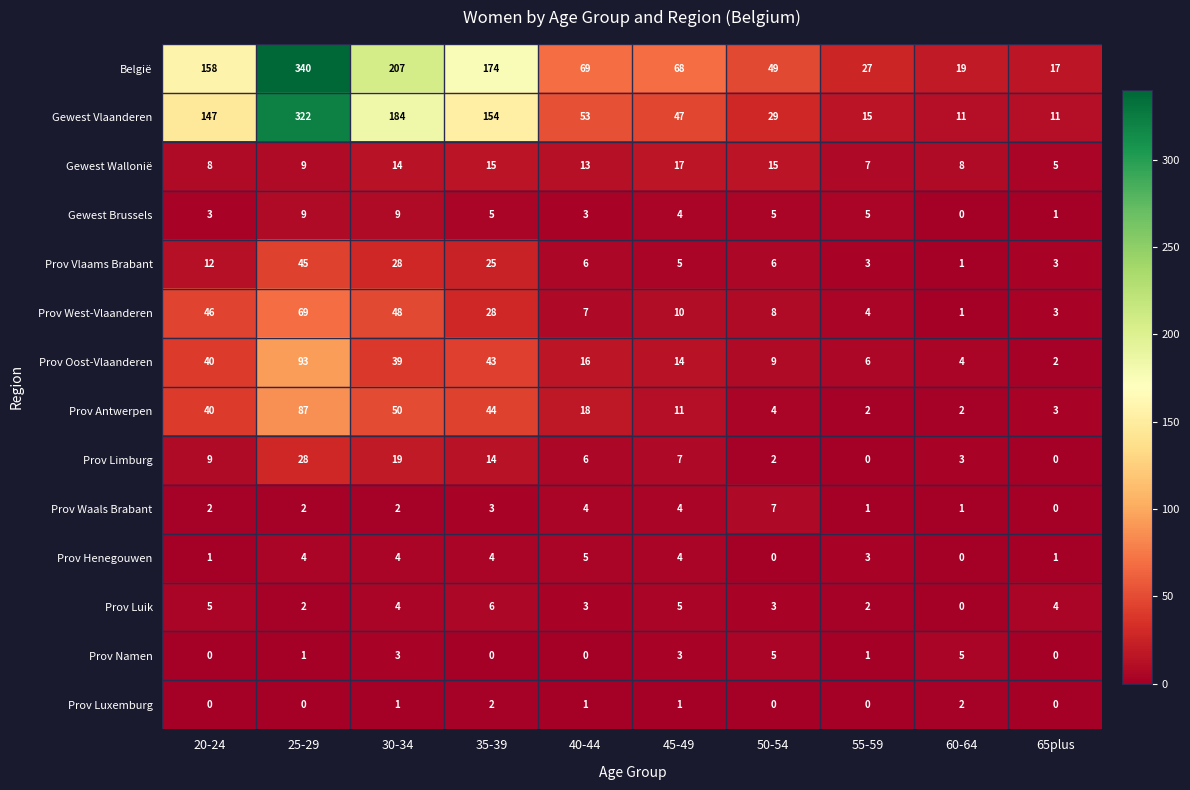

What is the spread (max minus min) of values at 60-64?

19